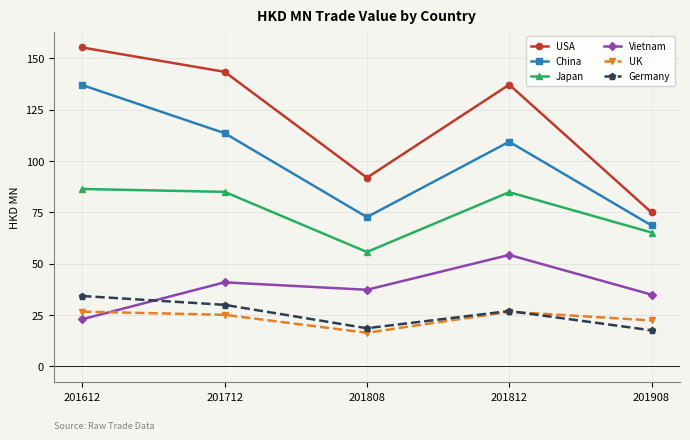

True or false: Germany and Japan intersect in this chart.

False